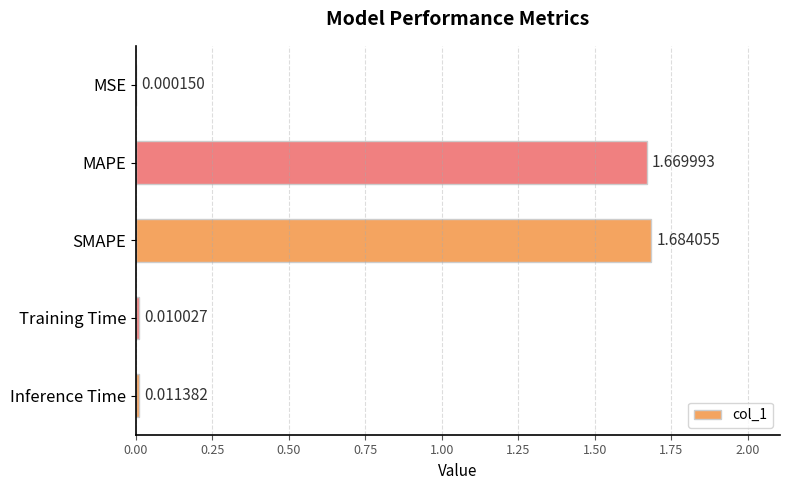

What is the sum of all values?

3.4